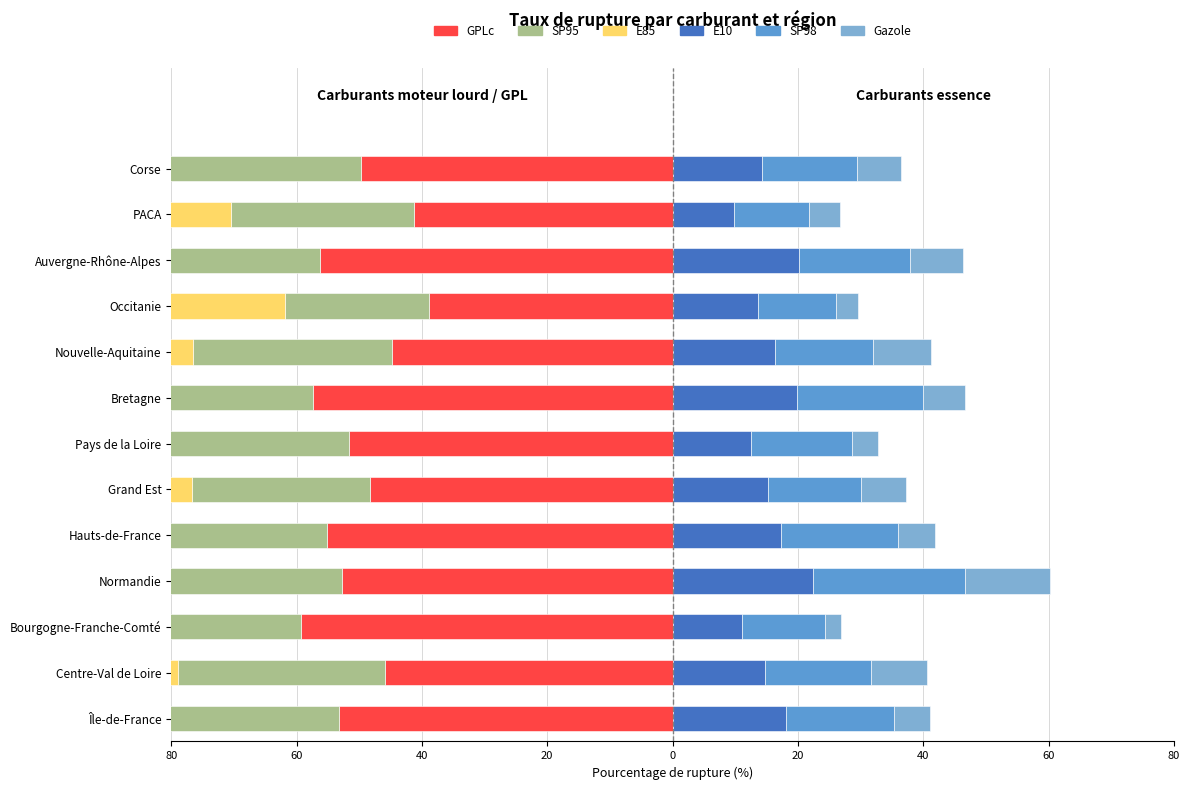

How many bars are there in total?

78